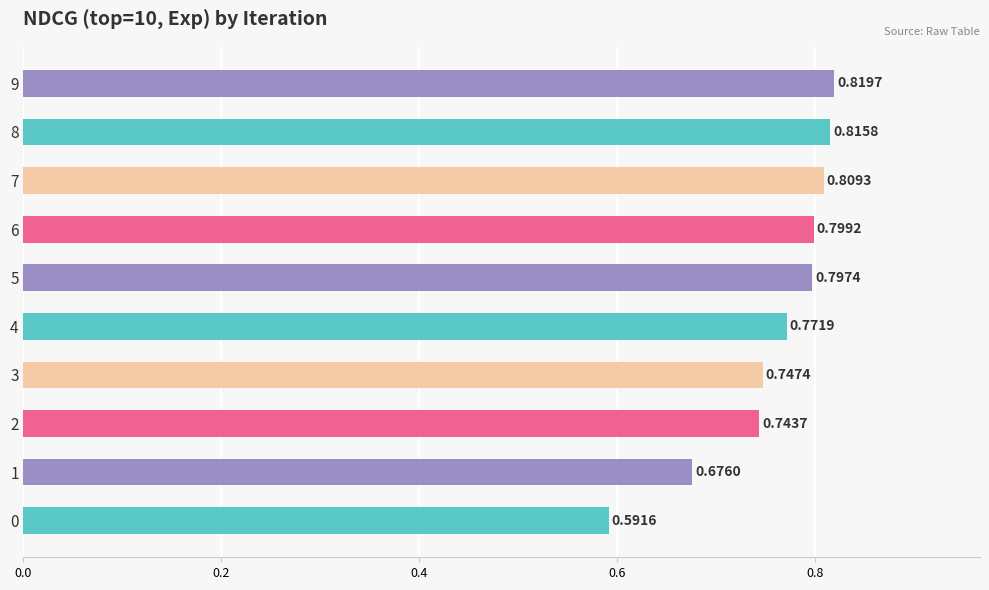

Which has a higher value, 1 or 7?

7